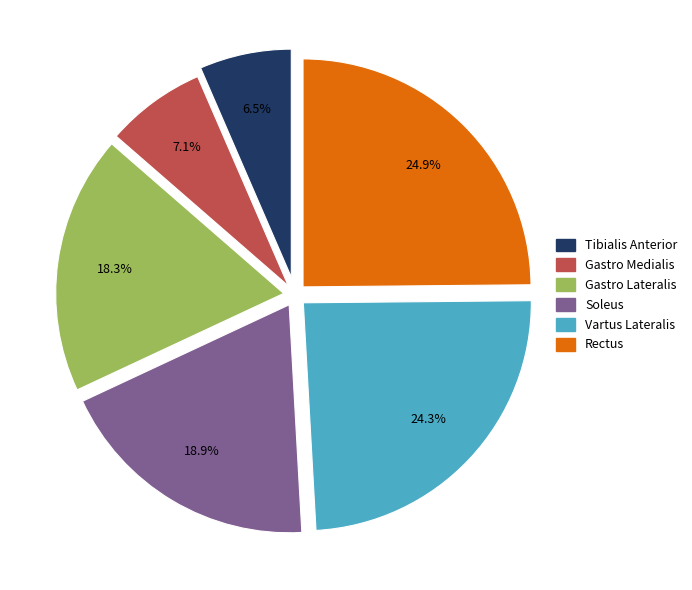

How much of the chart is everything except Vartus Lateralis?

75.7%